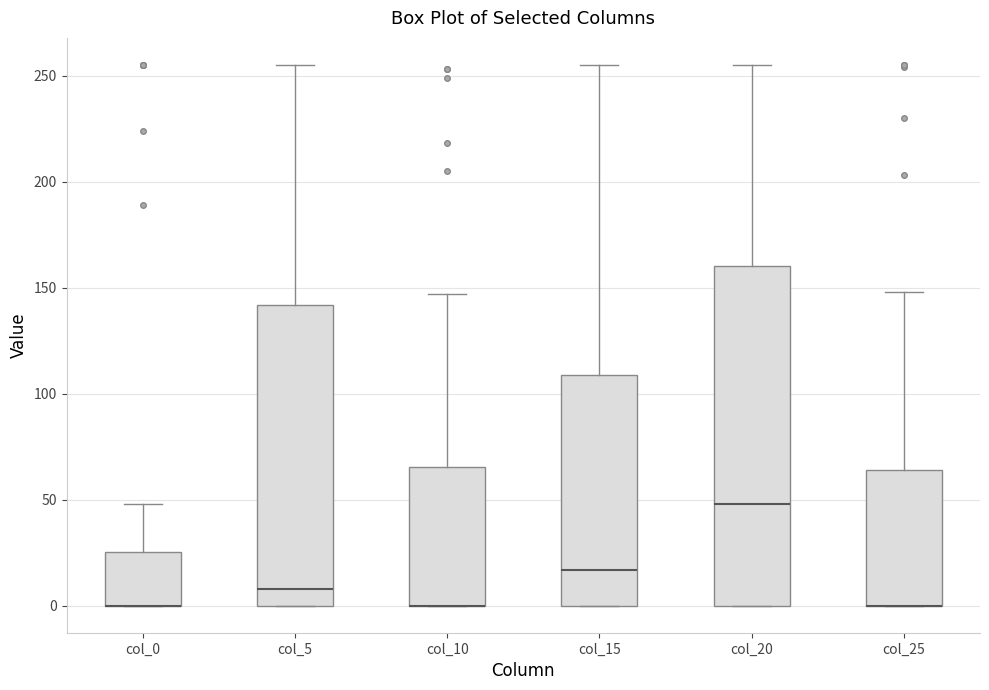

Where is the lower edge of the box for col_10 on the y-axis? The values are not printed on the chart, so give them approximately, as read against the axis.

0